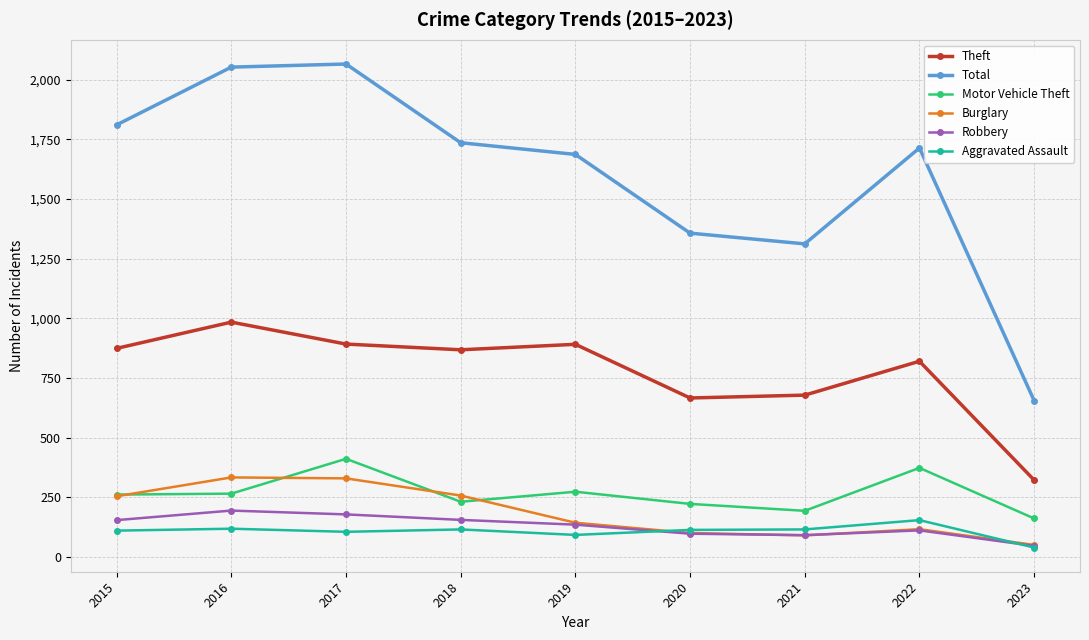

What is the greatest value displayed?

2066